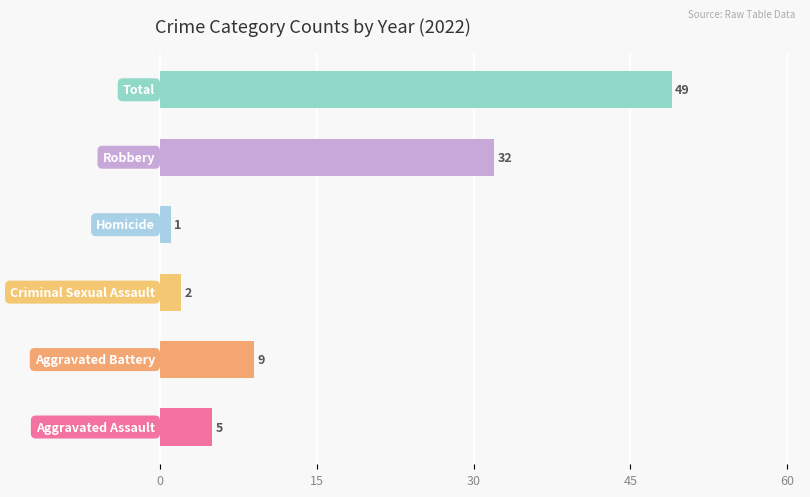

What is the greatest value displayed?

49